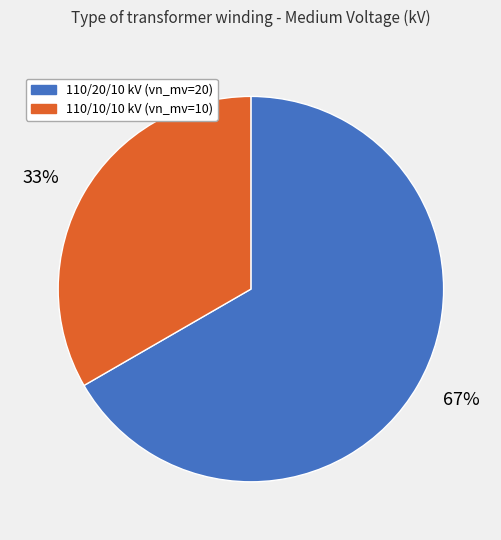

How many segments does this pie chart have?

2